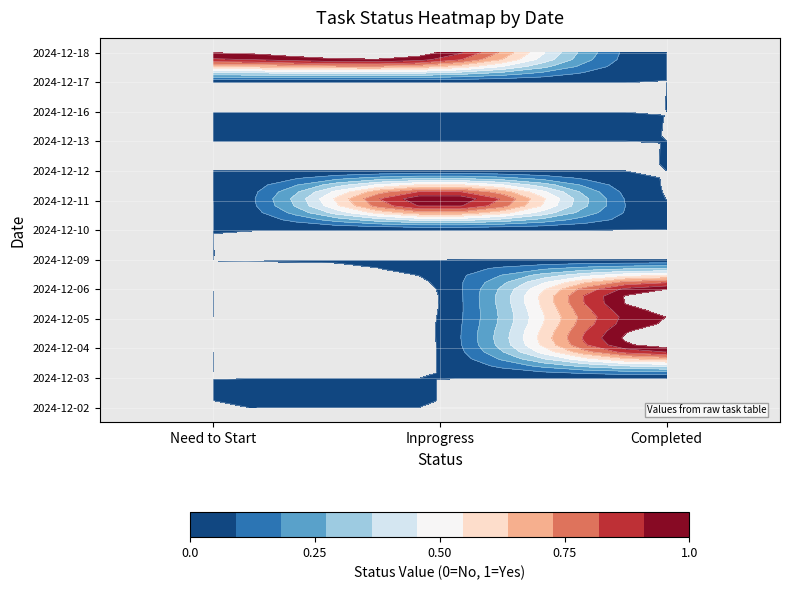

How many positive values does the 2024-12-04 series have?

1